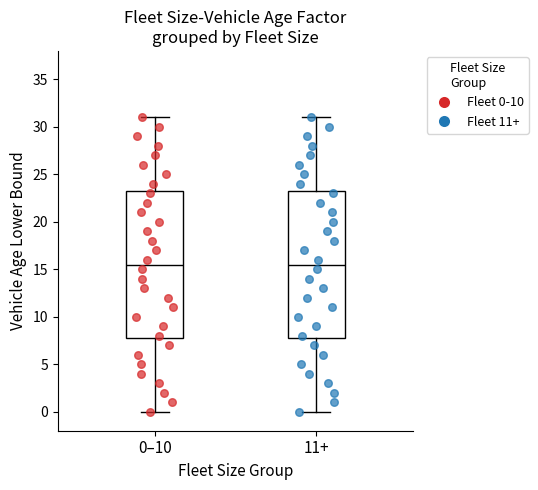

Reading left to right, read every box against the y-axis: the position of its median line, the range the box covers, and the ends of its whiskers. The values are not printed on the chart, so give them approximately, as read against the axis.

0–10: median 15.5, box 8.0 to 23.5, whiskers 0.0 to 31.0
11+: median 15.5, box 8.0 to 23.5, whiskers 0.0 to 31.0